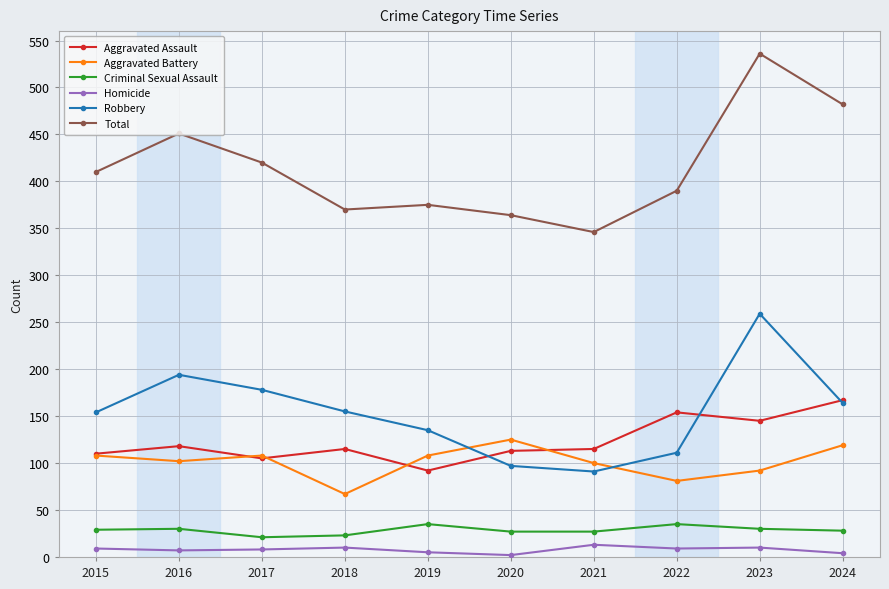

True or false: Aggravated Battery and Total cross at least once.

False